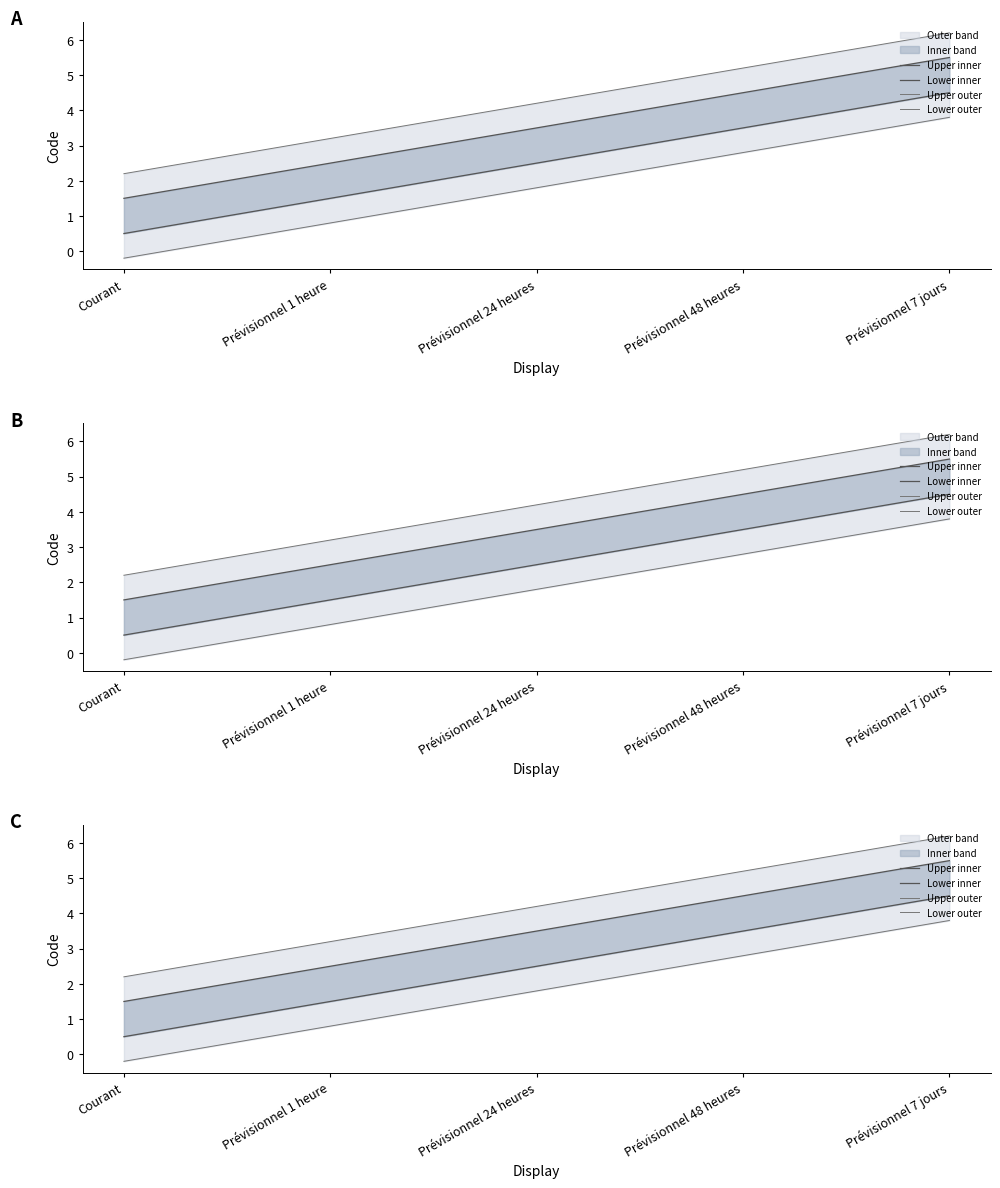

Which series has the largest total across all categories?

Upper outer